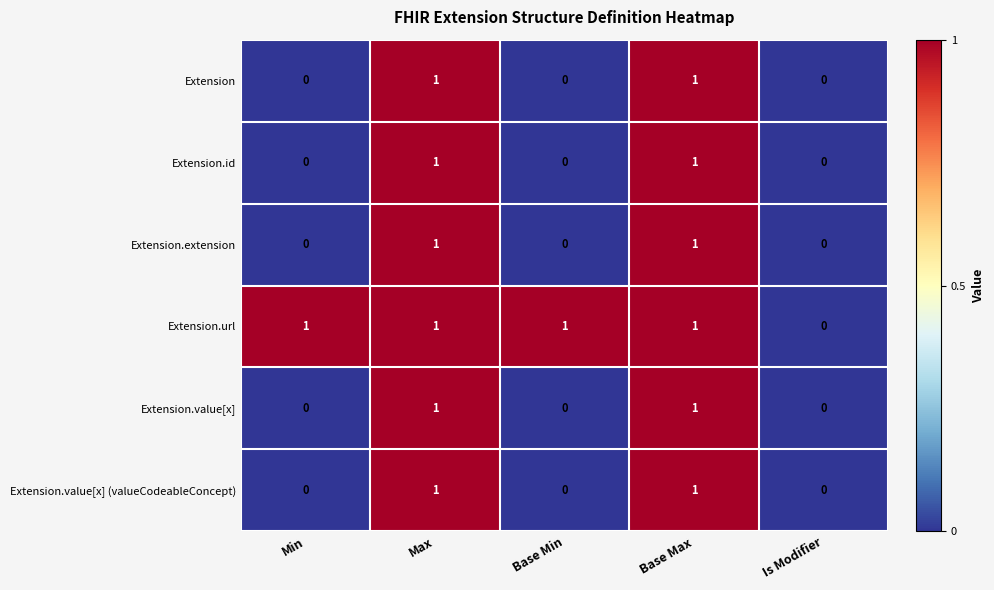

The value of Extension.value[x] (valueCodeableConcept) at Base Max is 2. True or false?

False